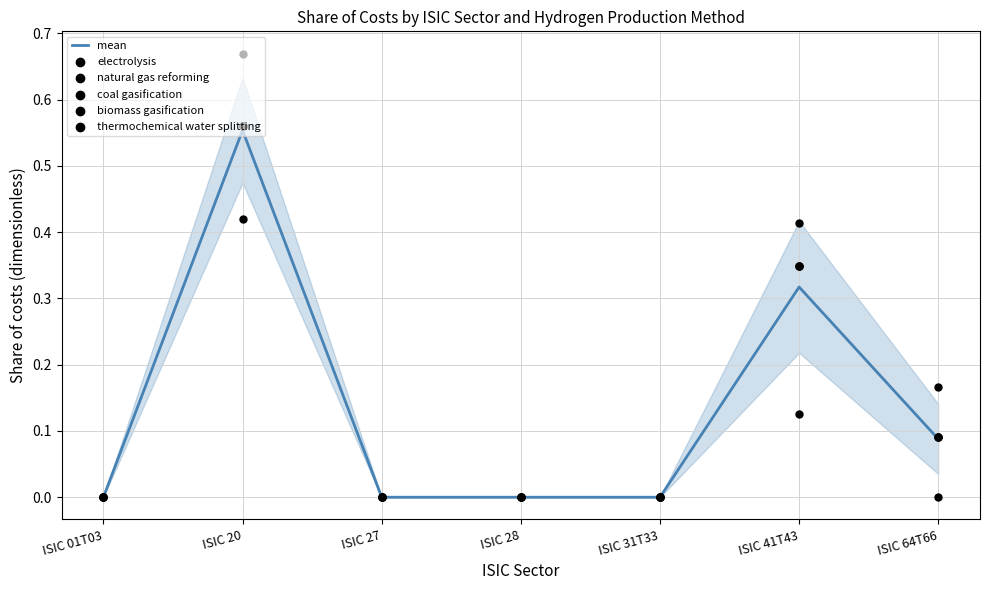

Which series reaches the maximum Y coordinate?

electrolysis